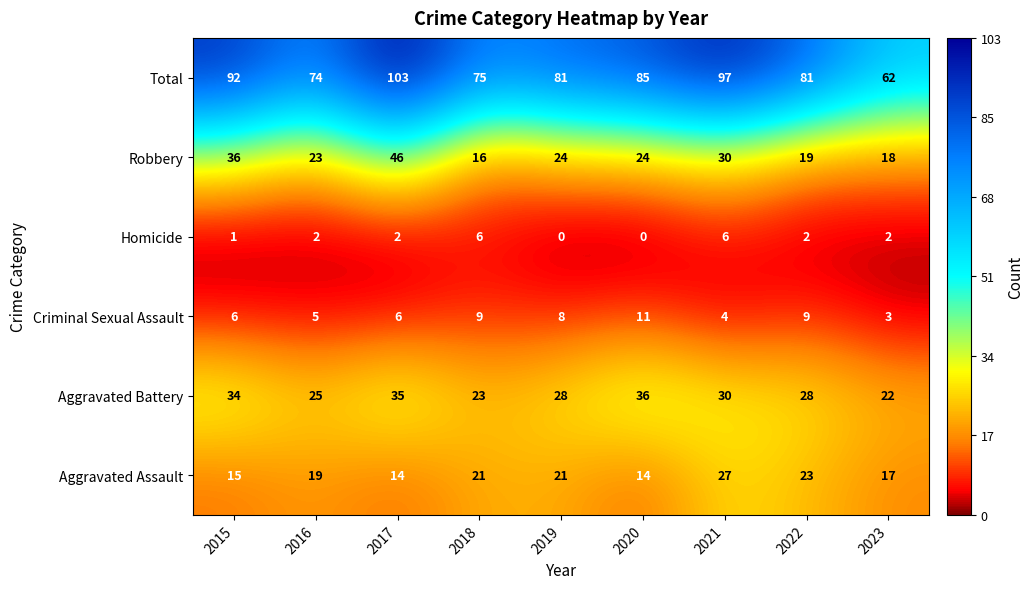

Between 2018 and 2021, which series saw the biggest shift?

Total